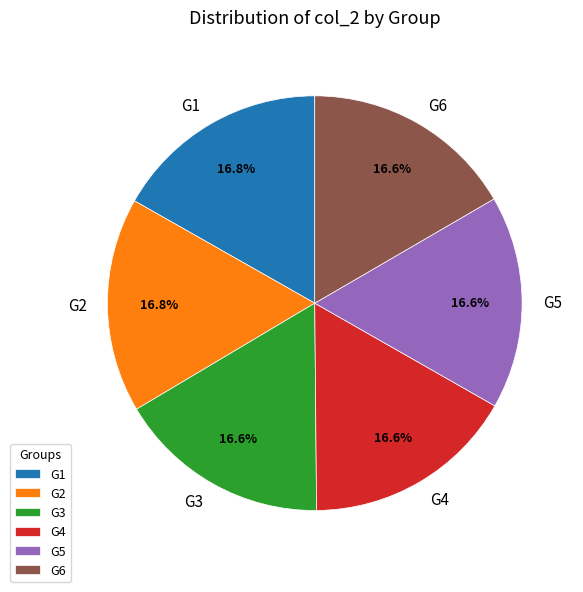

Is there any slice that represents more than half of the pie?

No